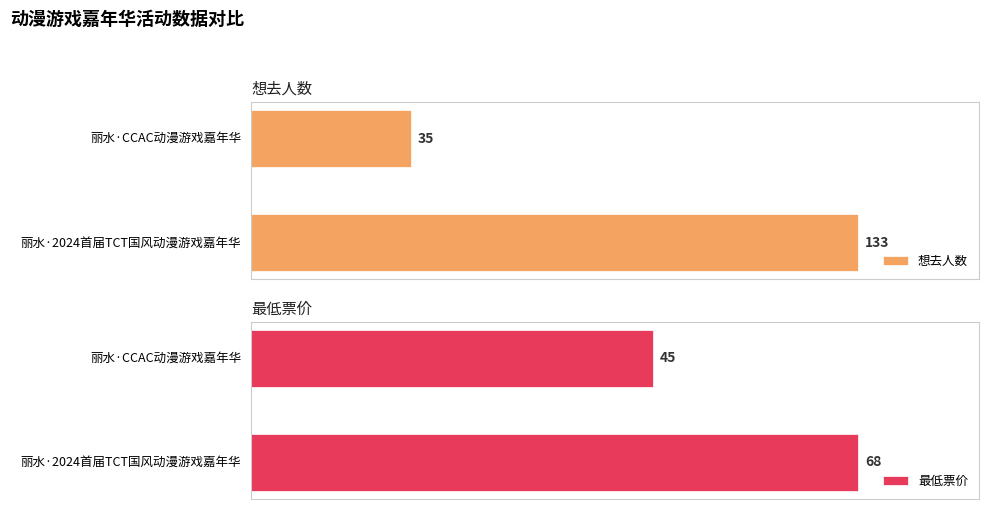

Which category has the lowest value in the 想去人数 series?

丽水·CCAC动漫游戏嘉年华